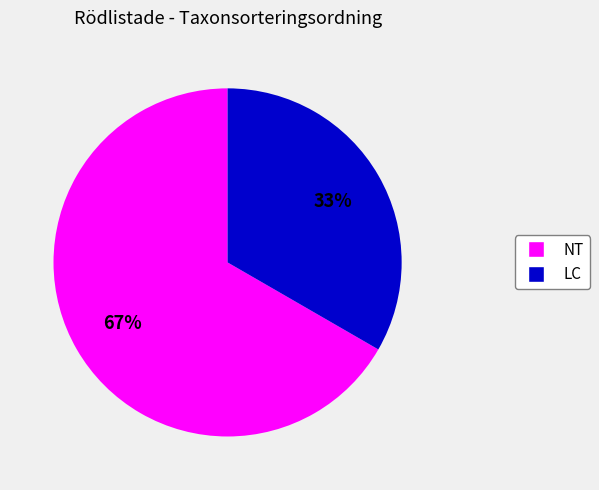

Does any single category account for the majority?

Yes